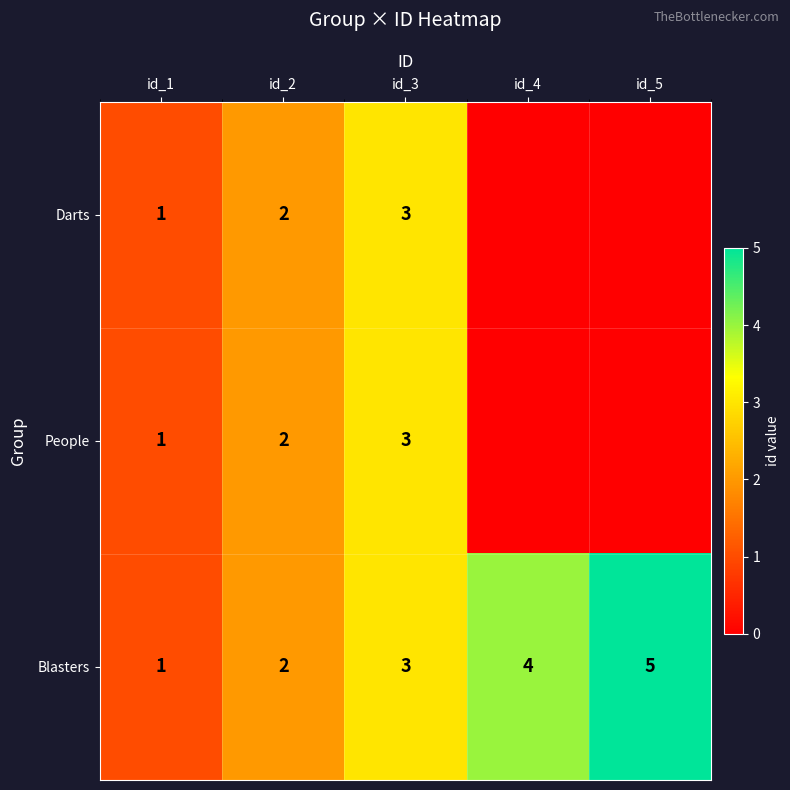

What is the difference between the second highest and minimum values in the Blasters series?

3